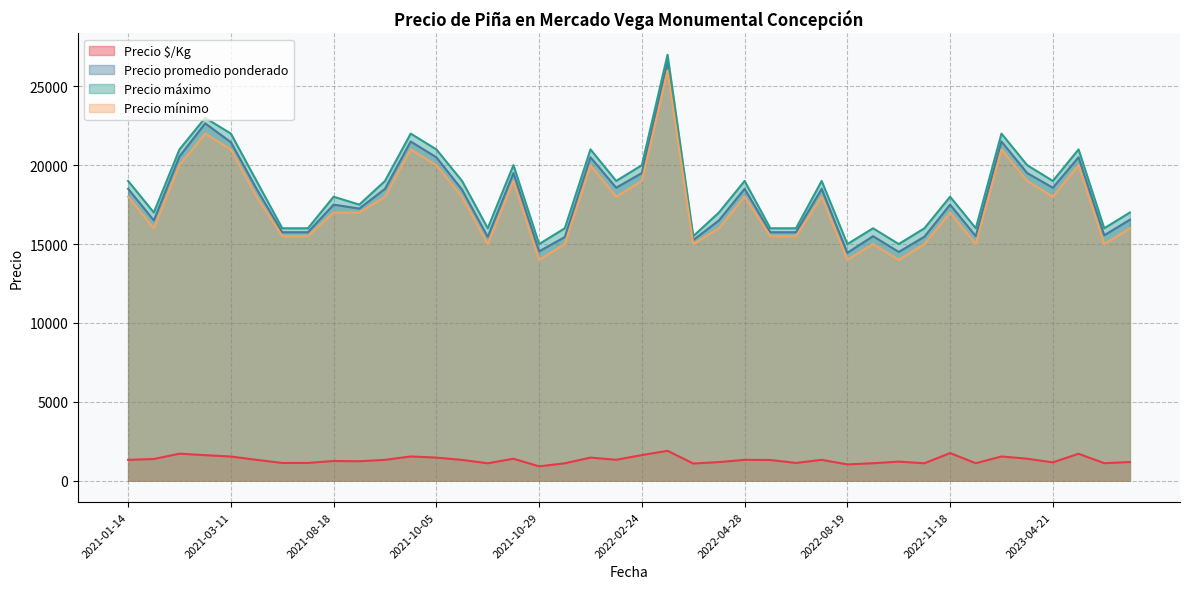

What is the average value of the Precio máximo series?

18425